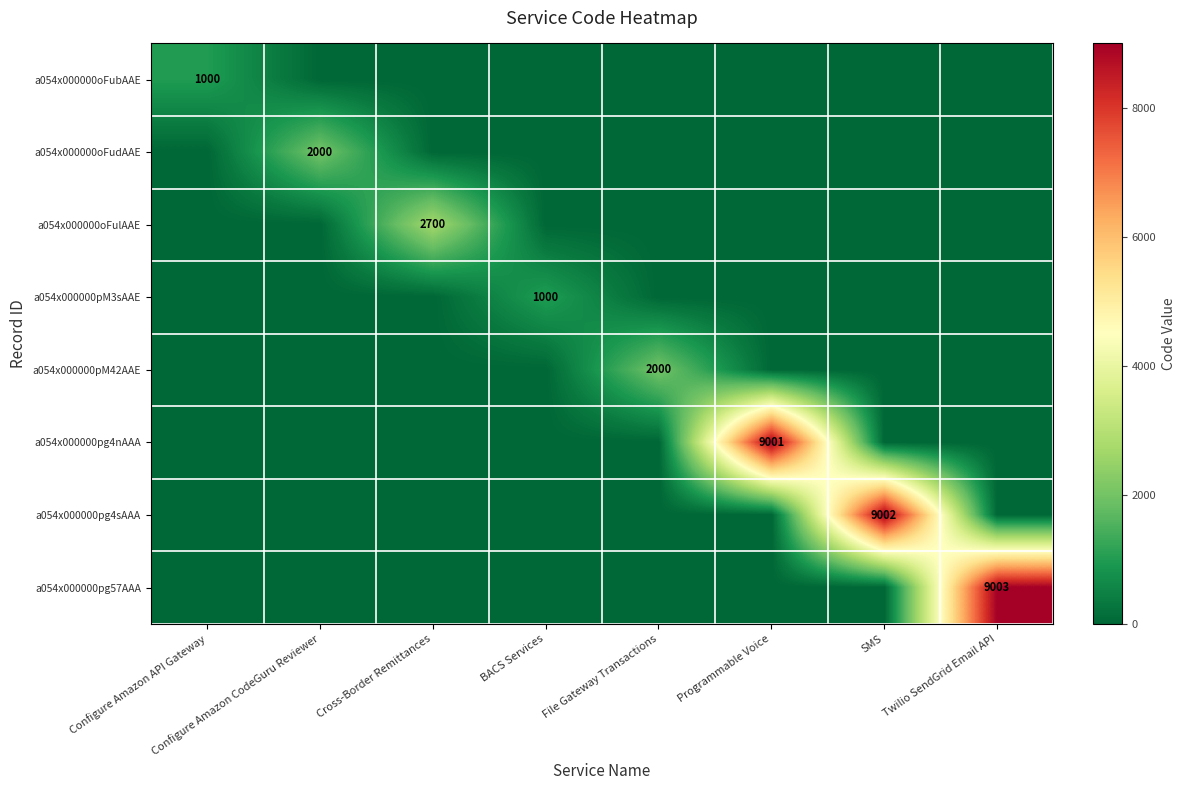

What is the maximum value shown in the chart?

9003